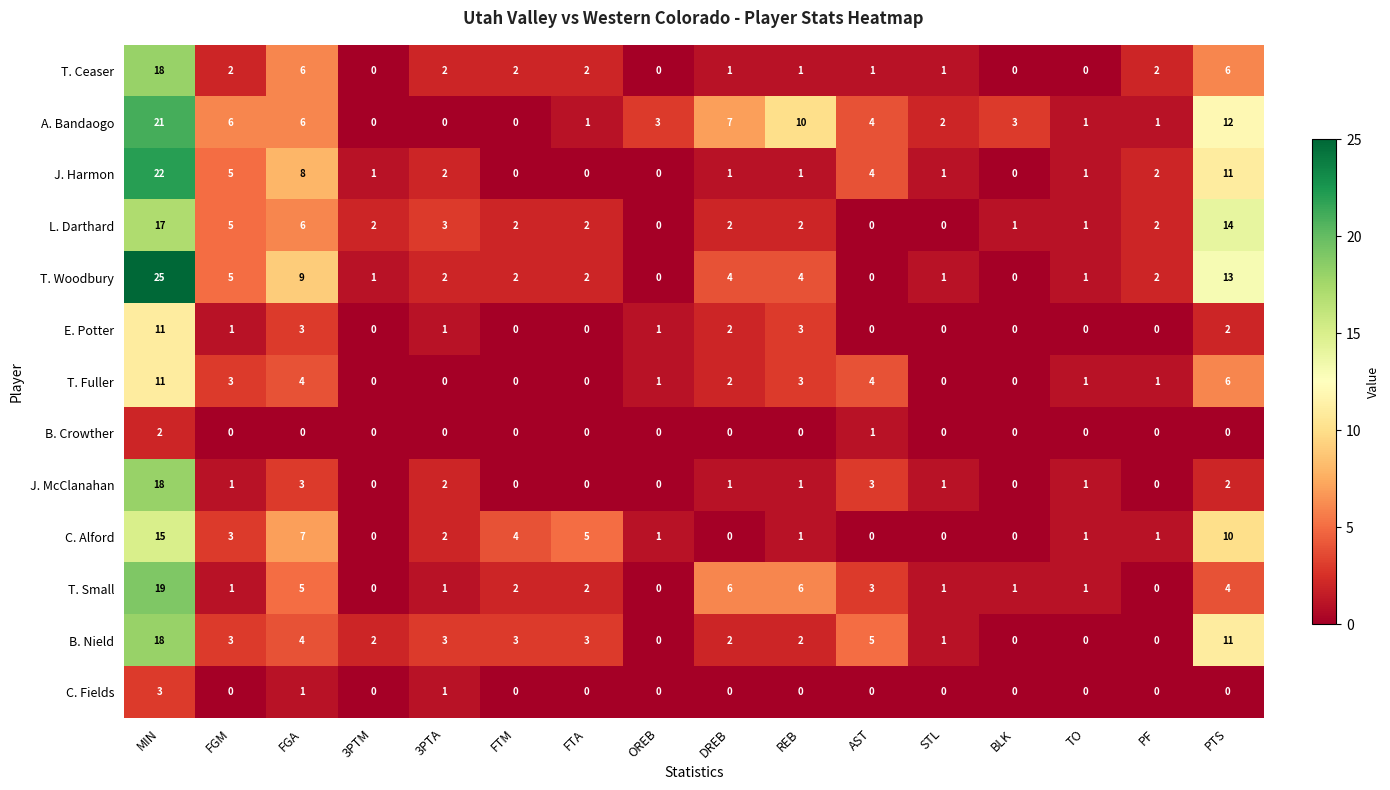

The C. Alford series shows 0 at 3PTM. True or false?

True